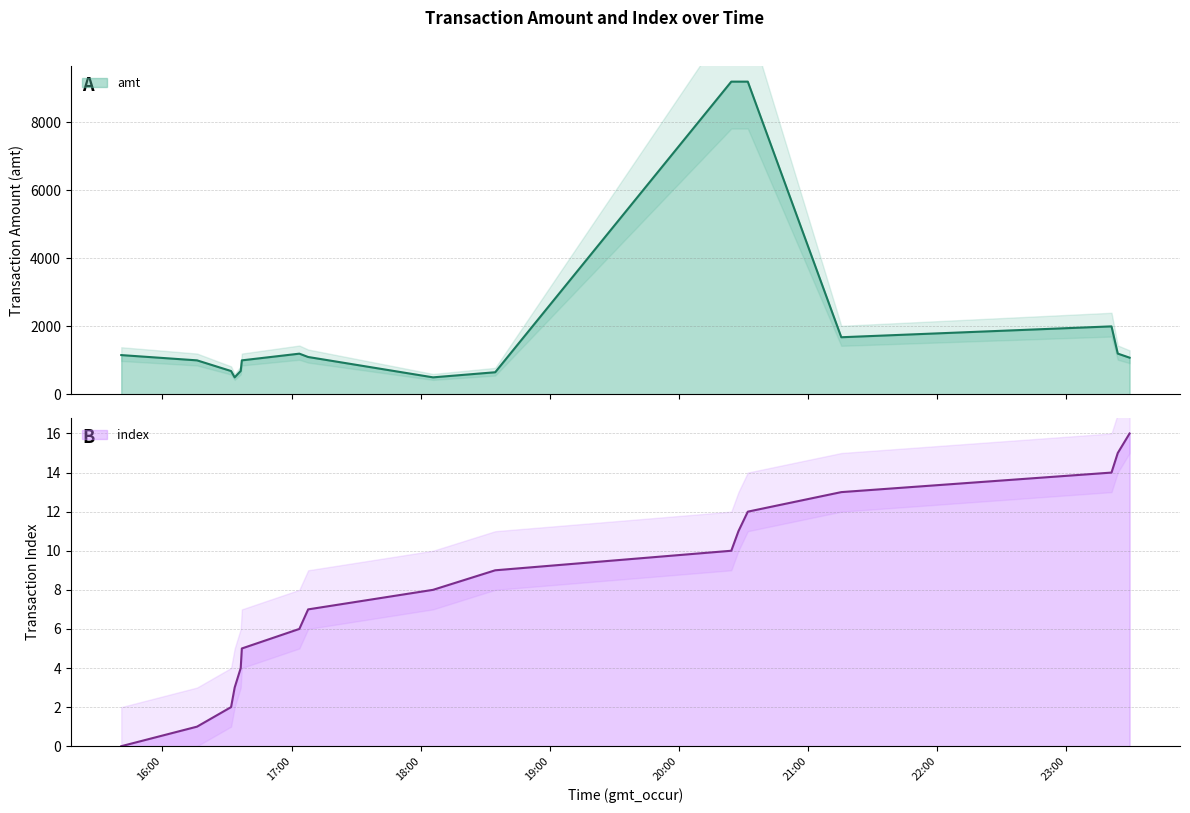

What is the label of the 16th point from the left?

2023-09-01 23:23:49